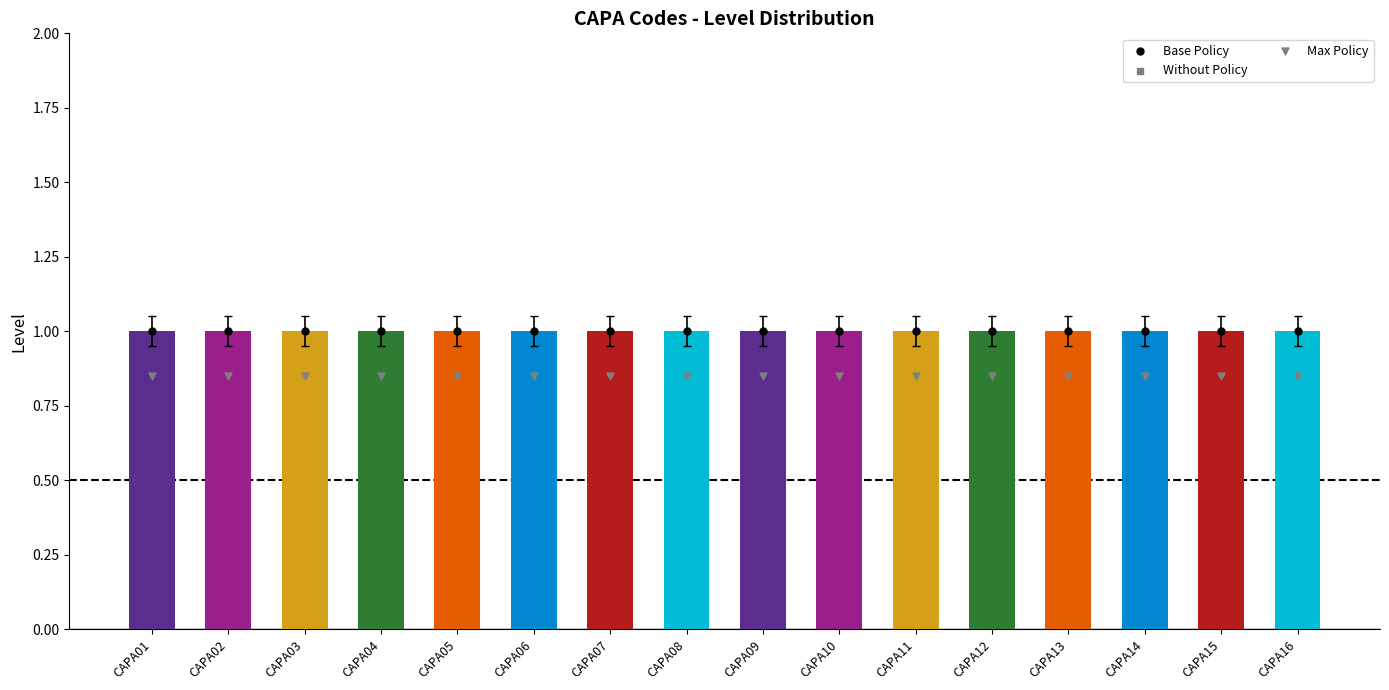

Which series has the largest total across all categories?

Level